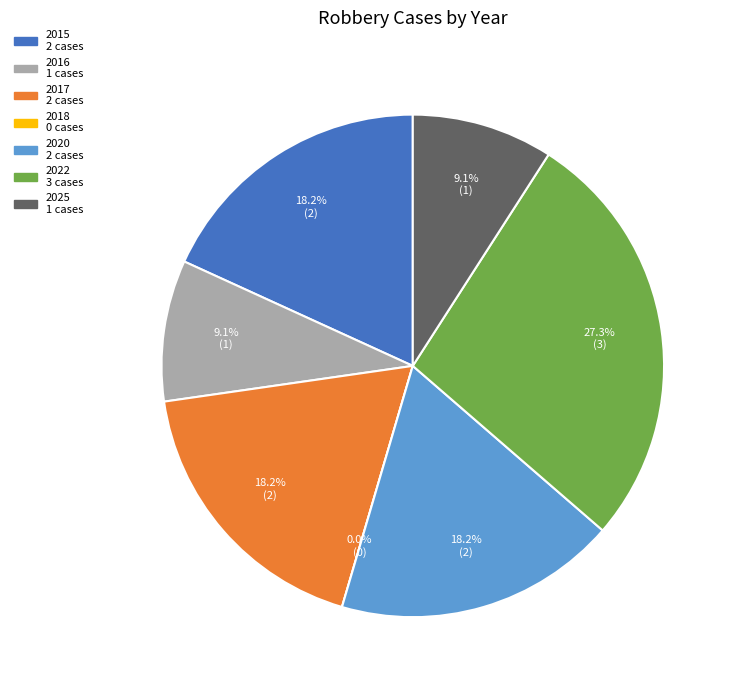

Between 2022 and 2025, which is larger?

2022